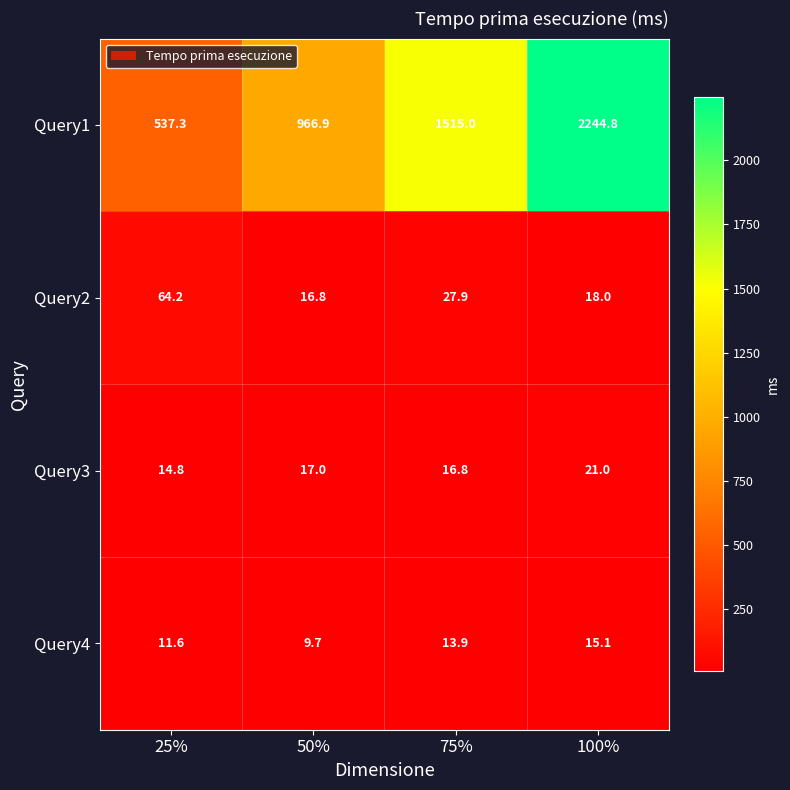

At which category is the sum across all series the highest?

100%